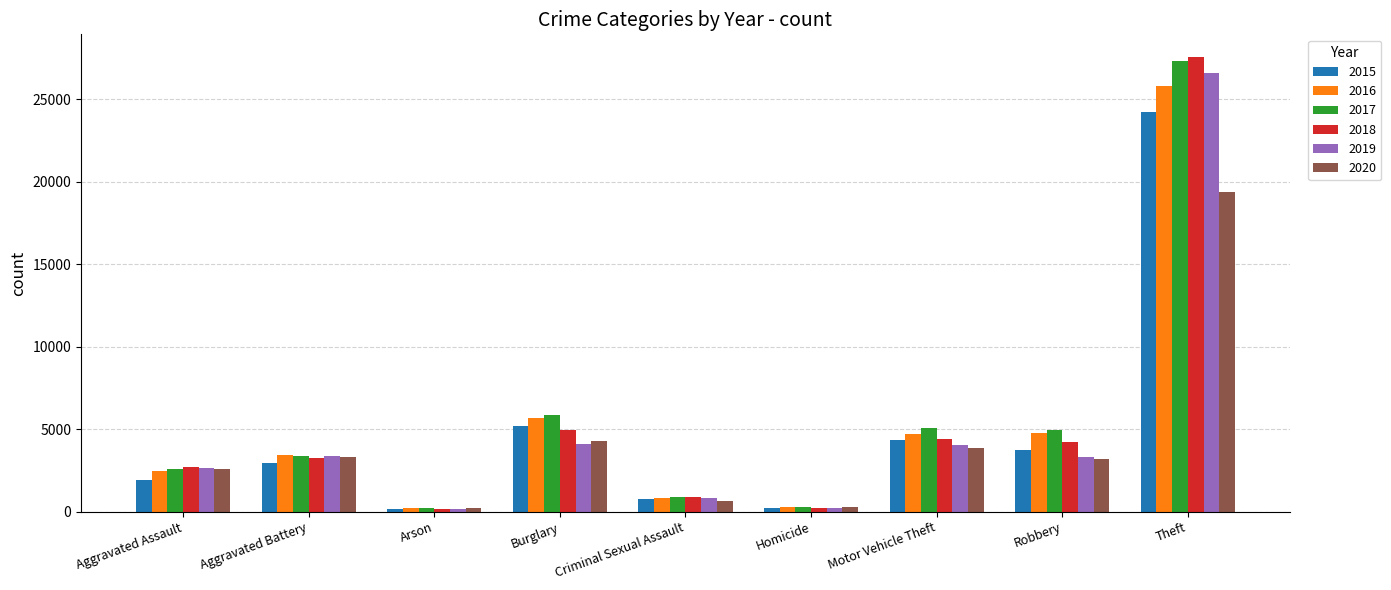

At which label is 2018 closest to 13854?

Burglary